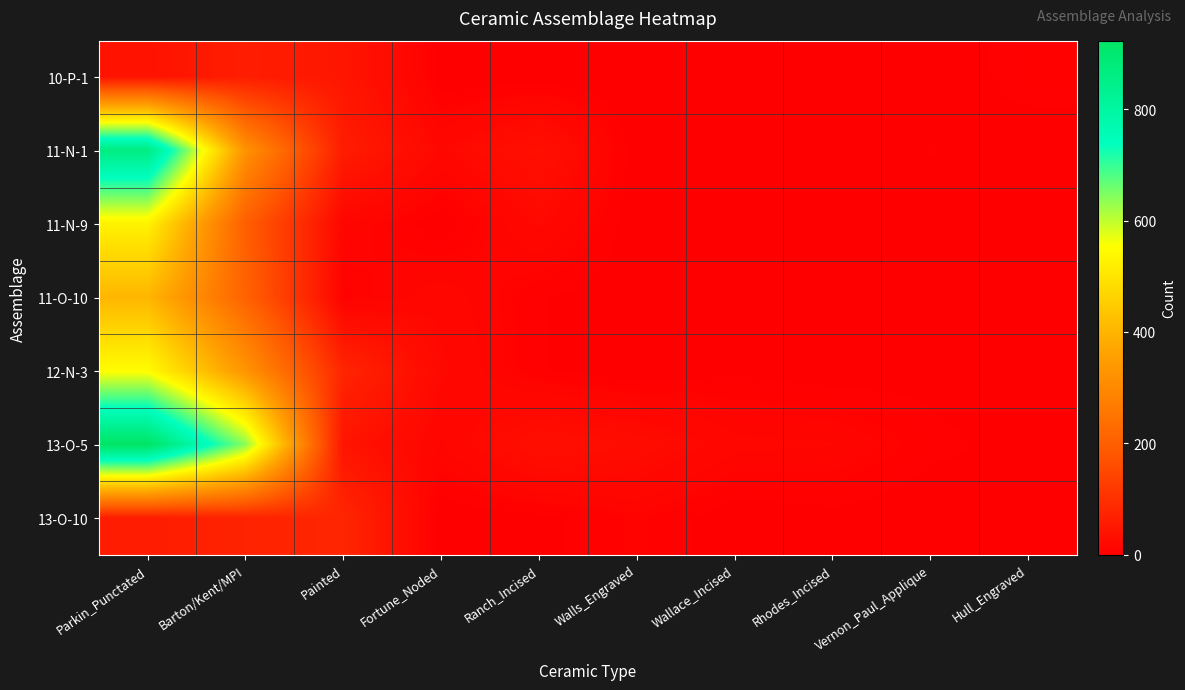

How many distinct data groups are displayed?

7